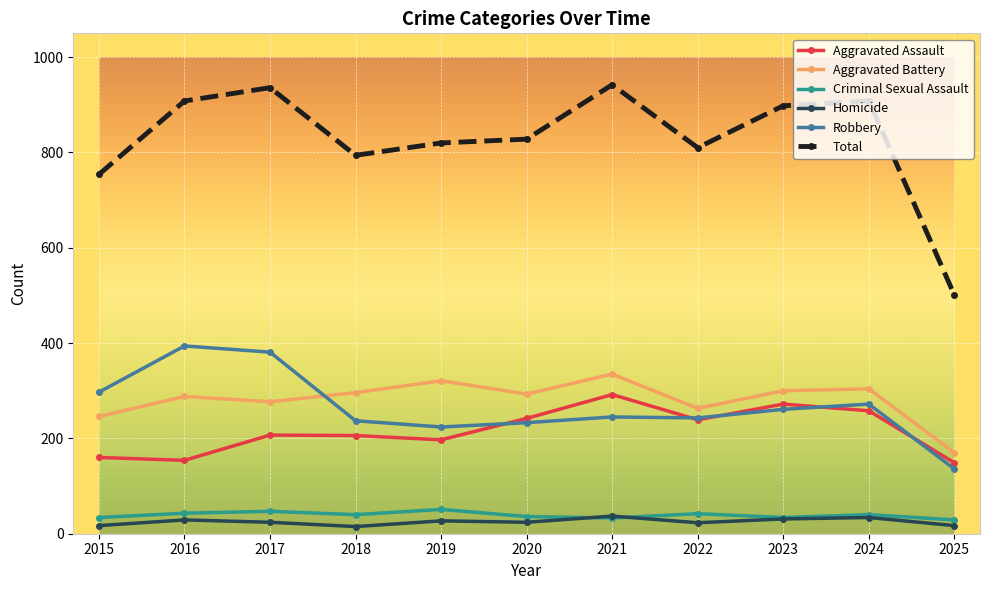

The value of Aggravated Battery at 2019 is 321. True or false?

True